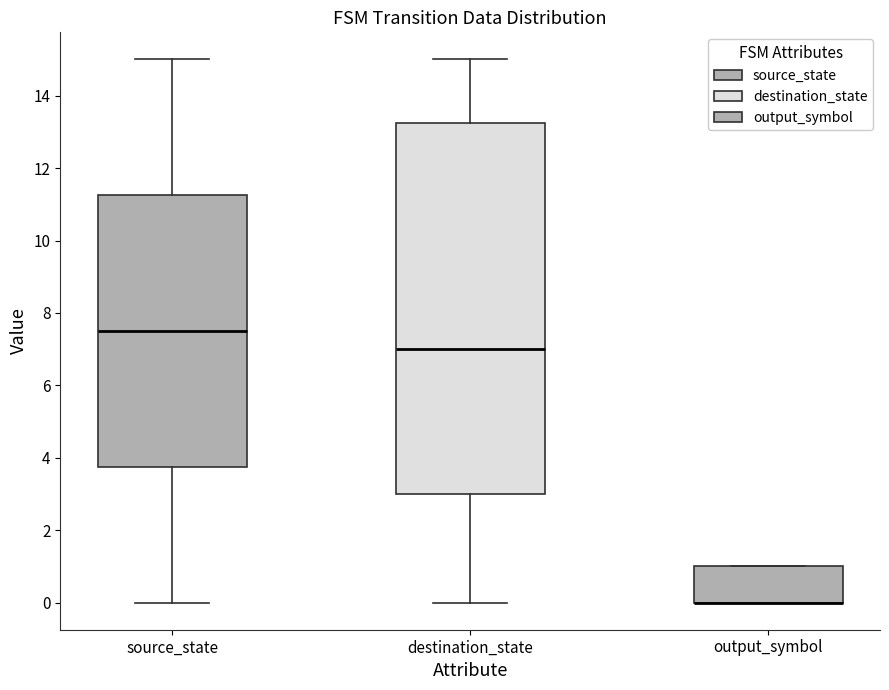

Where does the lower whisker of the box for source_state end on the y-axis? The values are not printed on the chart, so give them approximately, as read against the axis.

0.0